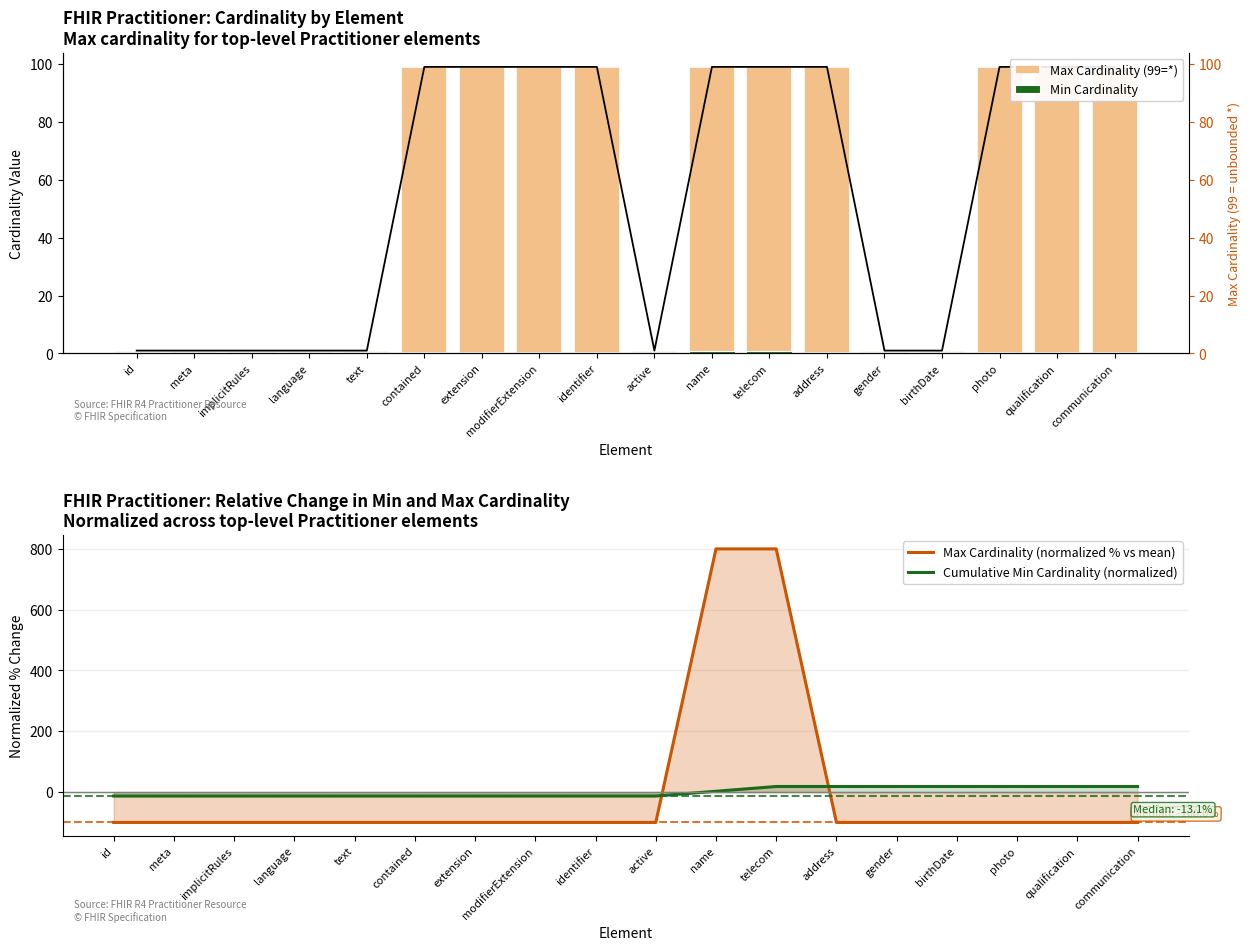

Reading left to right, transcribe all the data shown in this chart.

Max Cardinality (99=*): id=1.0	meta=1.0	implicitRules=1.0	language=1.0	text=1.0	contained=99.0	extension=99.0	modifierExtension=99.0	identifier=99.0	active=1.0	name=99.0	telecom=99.0	address=99.0	gender=1.0	birthDate=1.0	photo=99.0	qualification=99.0	communication=99.0
Min Cardinality: id=0.0	meta=0.0	implicitRules=0.0	language=0.0	text=0.0	contained=0.0	extension=0.0	modifierExtension=0.0	identifier=0.0	active=0.0	name=1.0	telecom=1.0	address=0.0	gender=0.0	birthDate=0.0	photo=0.0	qualification=0.0	communication=0.0
Max Cardinality (normalized % vs mean): id=-100.0	meta=-100.0	implicitRules=-100.0	language=-100.0	text=-100.0	contained=-100.0	extension=-100.0	modifierExtension=-100.0	identifier=-100.0	active=-100.0	name=800.0	telecom=800.0	address=-100.0	gender=-100.0	birthDate=-100.0	photo=-100.0	qualification=-100.0	communication=-100.0
Cumulative Min Cardinality (normalized): id=-13.1	meta=-13.1	implicitRules=-13.1	language=-13.1	text=-13.1	contained=-13.1	extension=-13.1	modifierExtension=-13.1	identifier=-13.1	active=-13.1	name=2.6	telecom=18.3	address=18.3	gender=18.3	birthDate=18.3	photo=18.3	qualification=18.3	communication=18.3